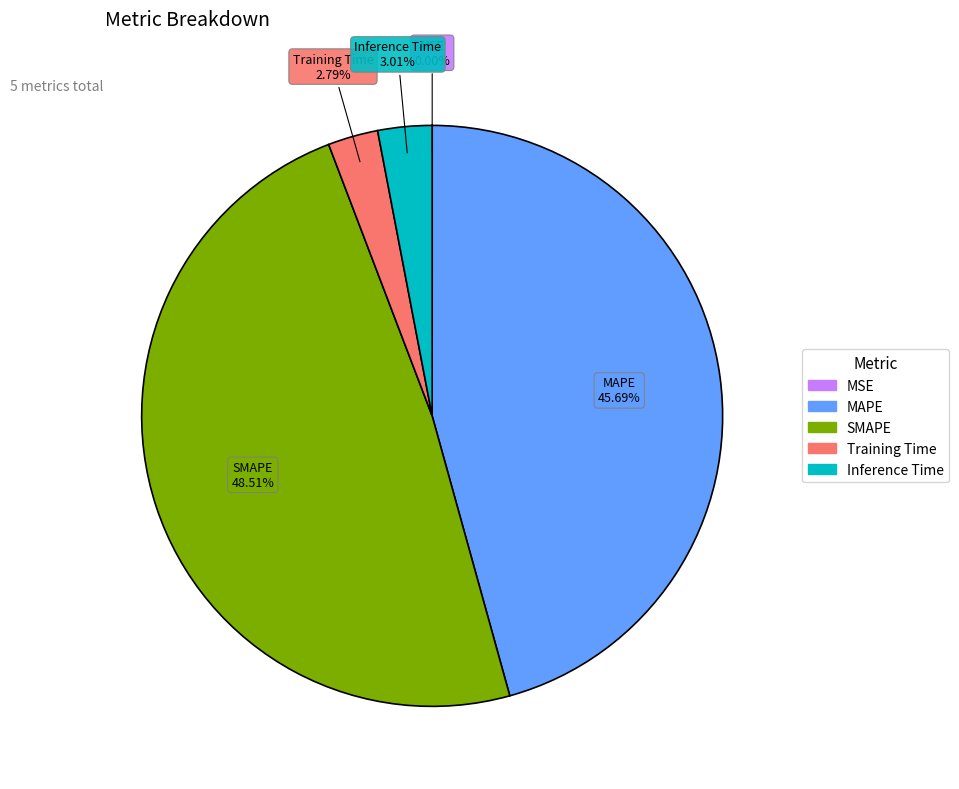

The Inference Time slice represents 10% of the pie. True or false?

False